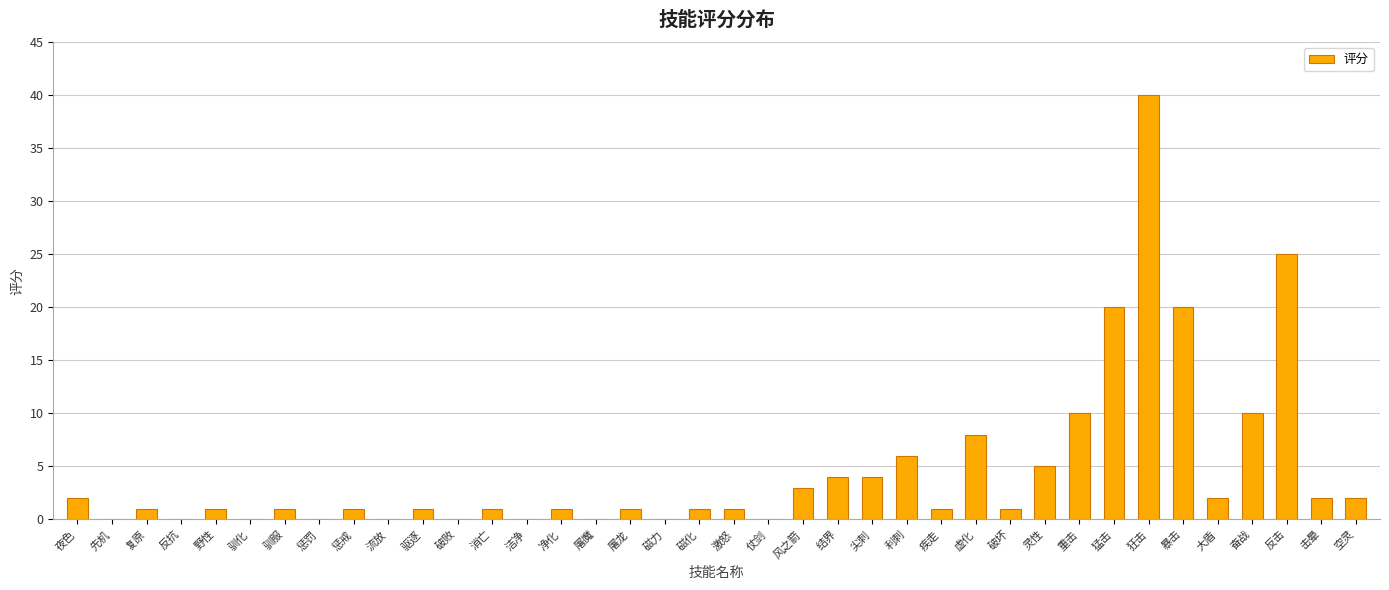

What is the greatest value displayed?

40